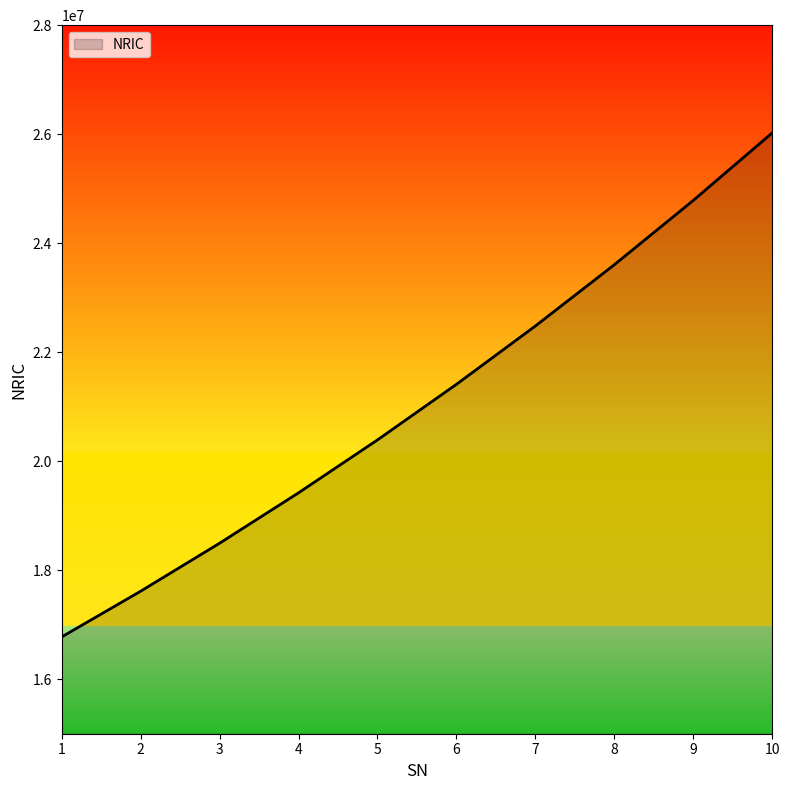

True or false: the data has more than 1 interior local peaks.

False